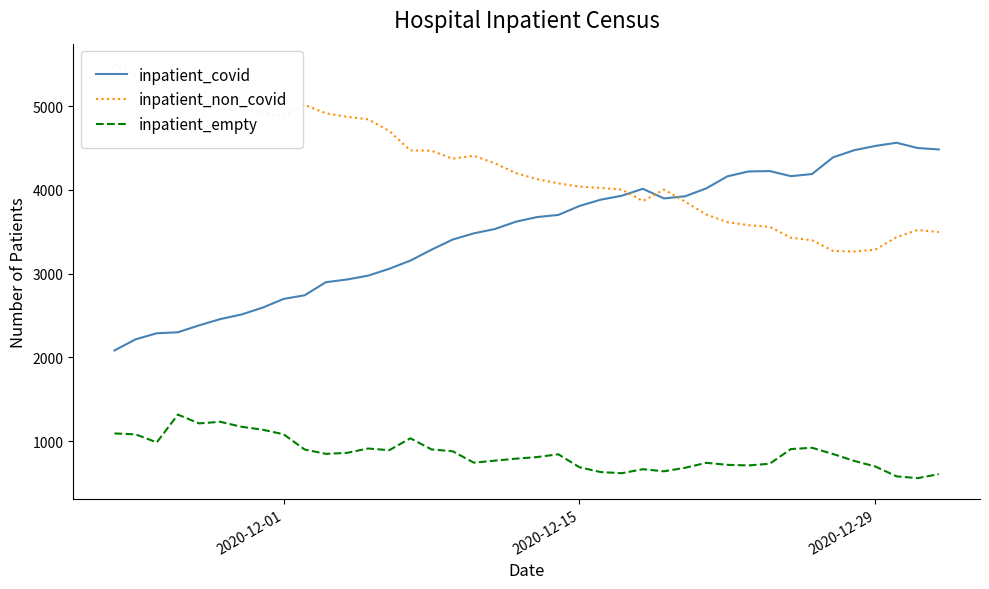

The value of inpatient_empty at 2020-12-15 is 1145. True or false?

False